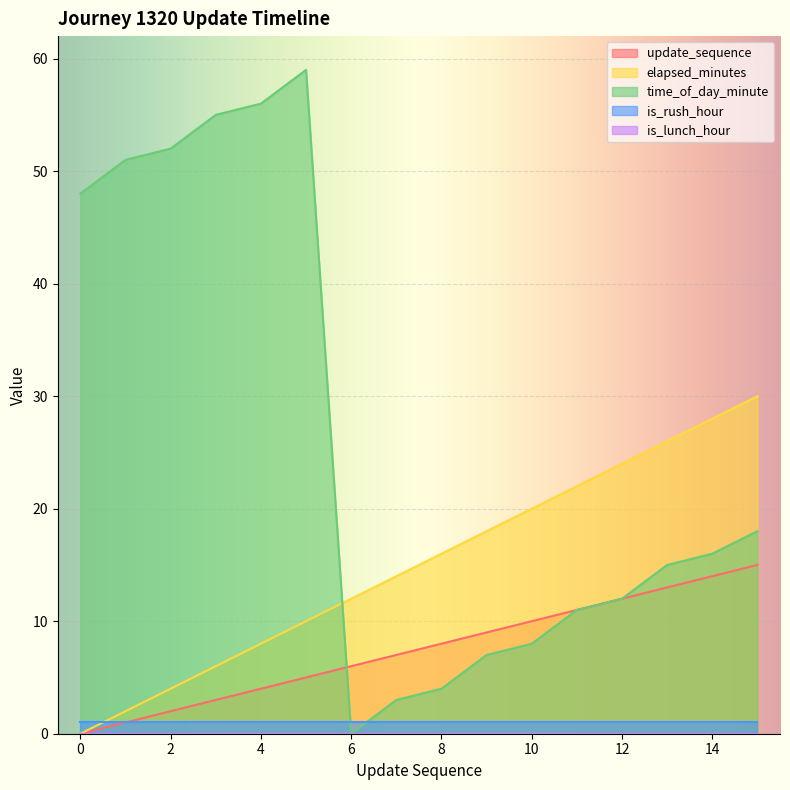

Reading left to right, transcribe all the data shown in this chart.

update_sequence: 0	1	2	3	4	5	6	7	8	9	10	11	12	13	14	15
elapsed_minutes: 0	2	4	6	8	10	12	14	16	18	20	22	24	26	28	30
time_of_day_minute: 48	51	52	55	56	59	0	3	4	7	8	11	12	15	16	18